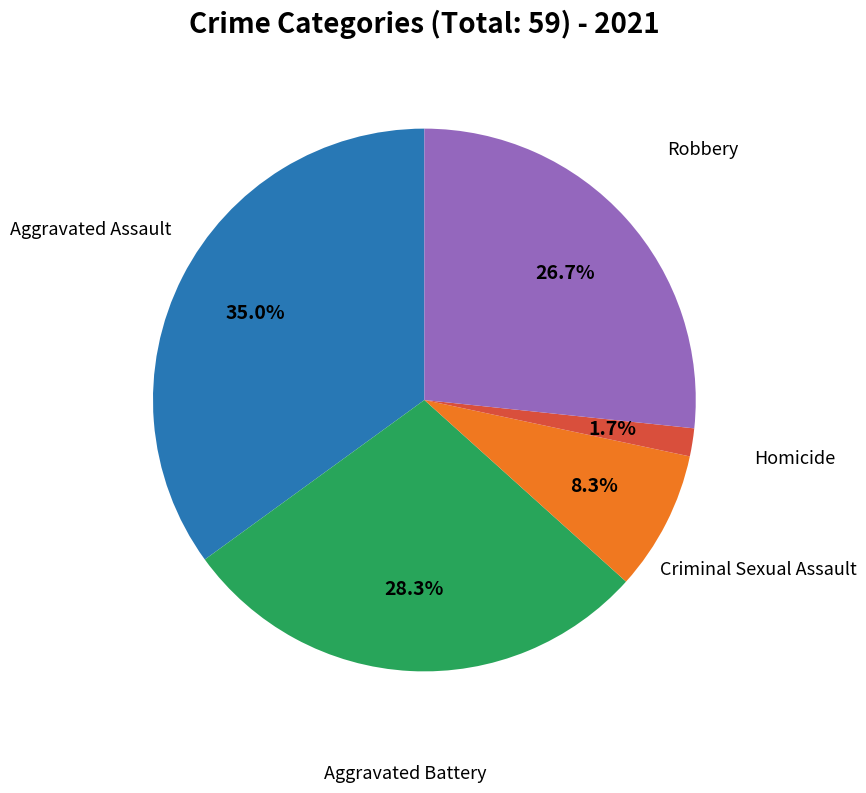

Count the number of slices in the pie.

5